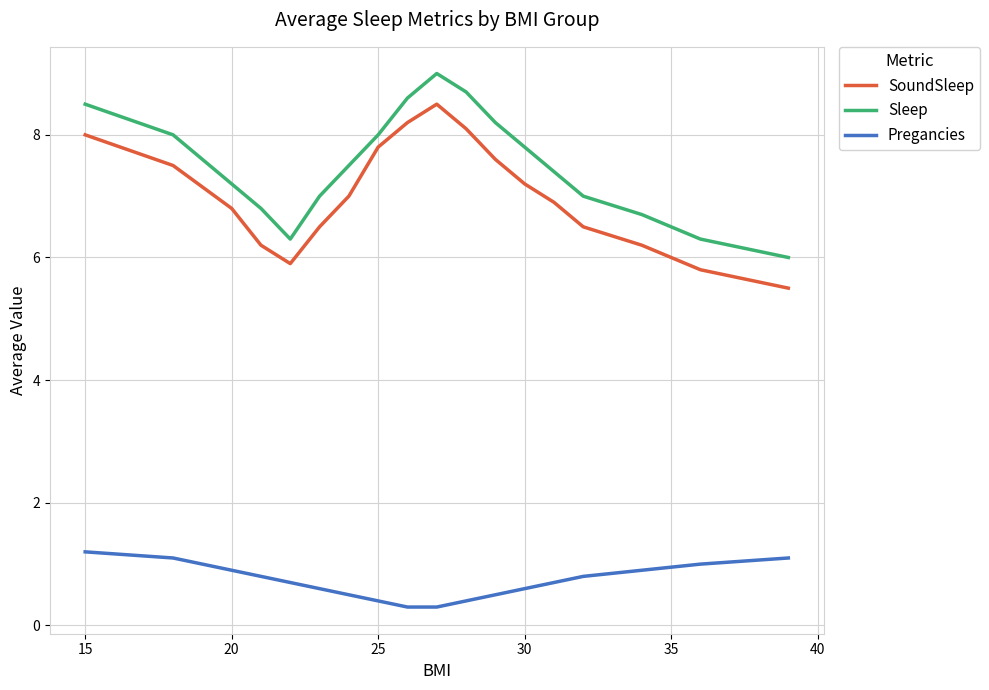

Which series has the largest total across all categories?

Sleep